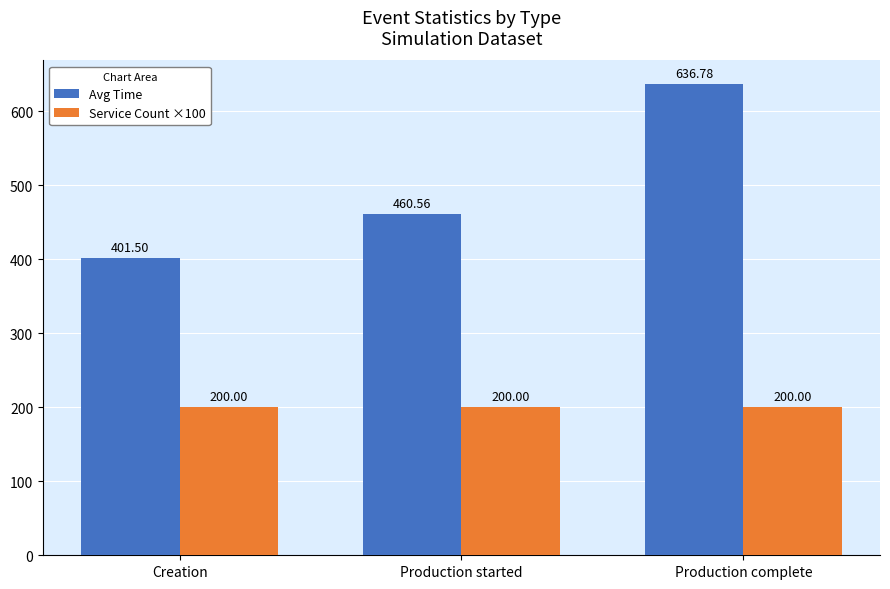

What is the difference between the highest and lowest values at Creation?

201.5